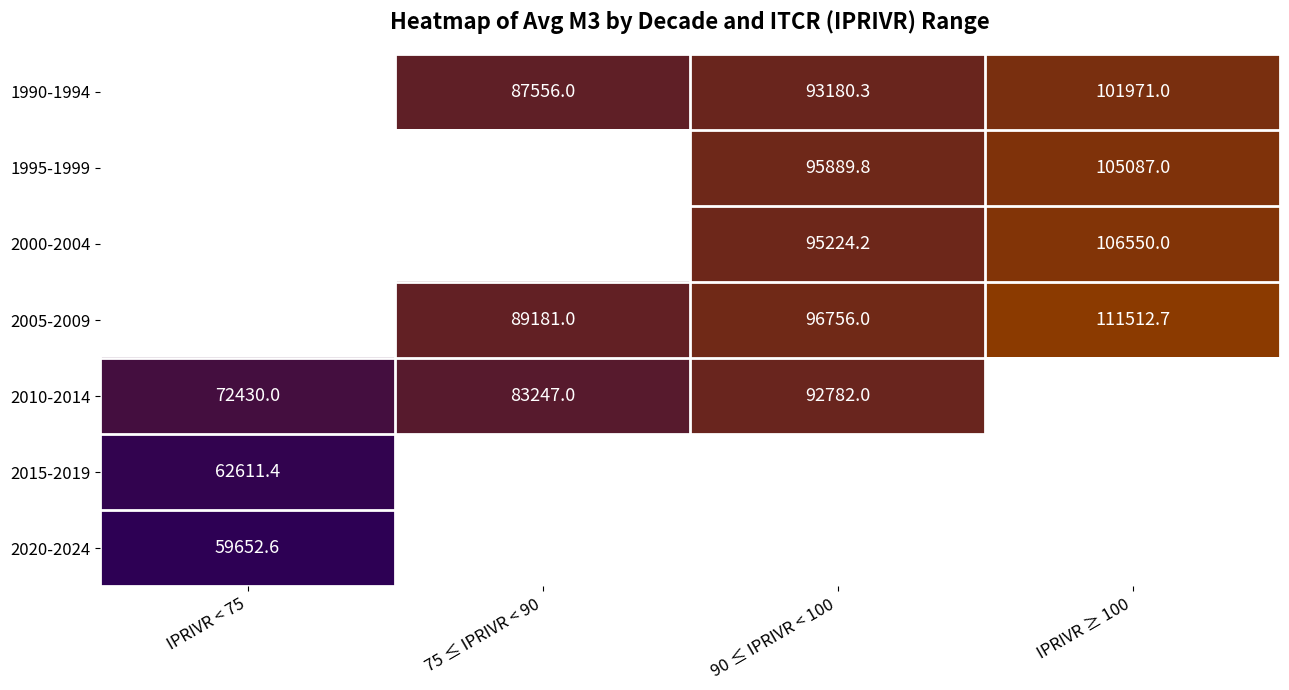

Which has a higher value, IPRIVR < 75 or 75 ≤ IPRIVR < 90?

75 ≤ IPRIVR < 90